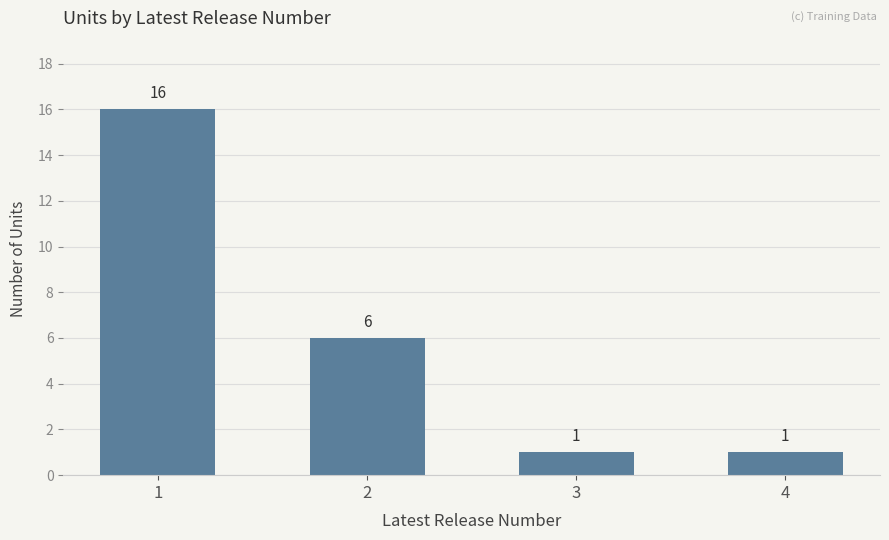

Which label corresponds to the largest value in the chart?

1